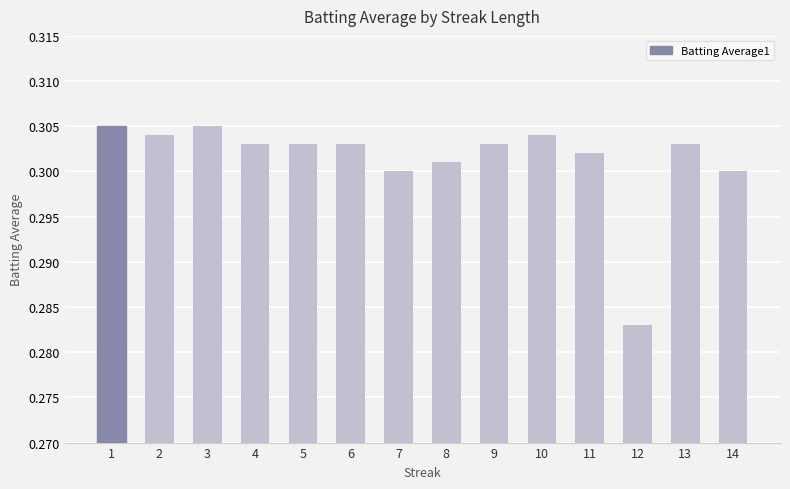

Which label corresponds to the smallest value in the chart?

12